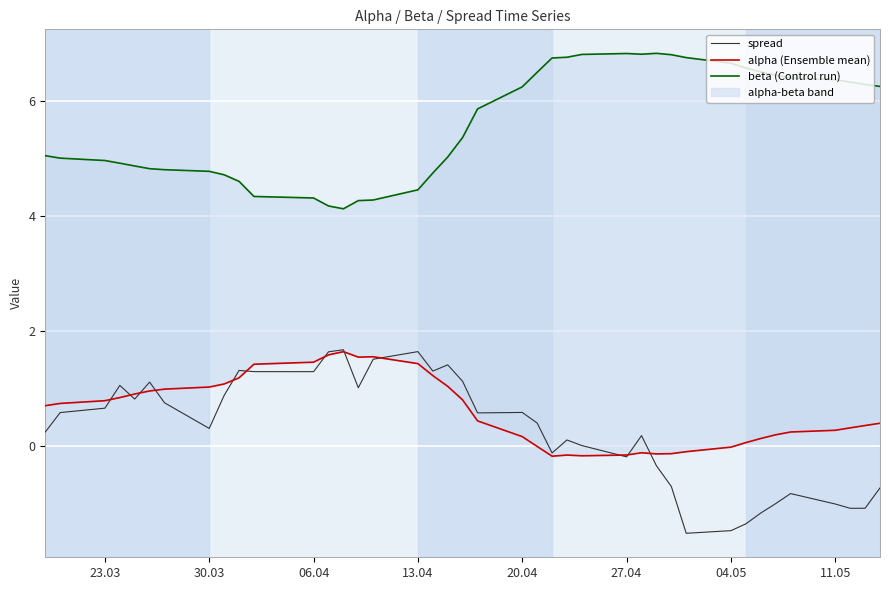

What is the maximum value for spread?

1.7